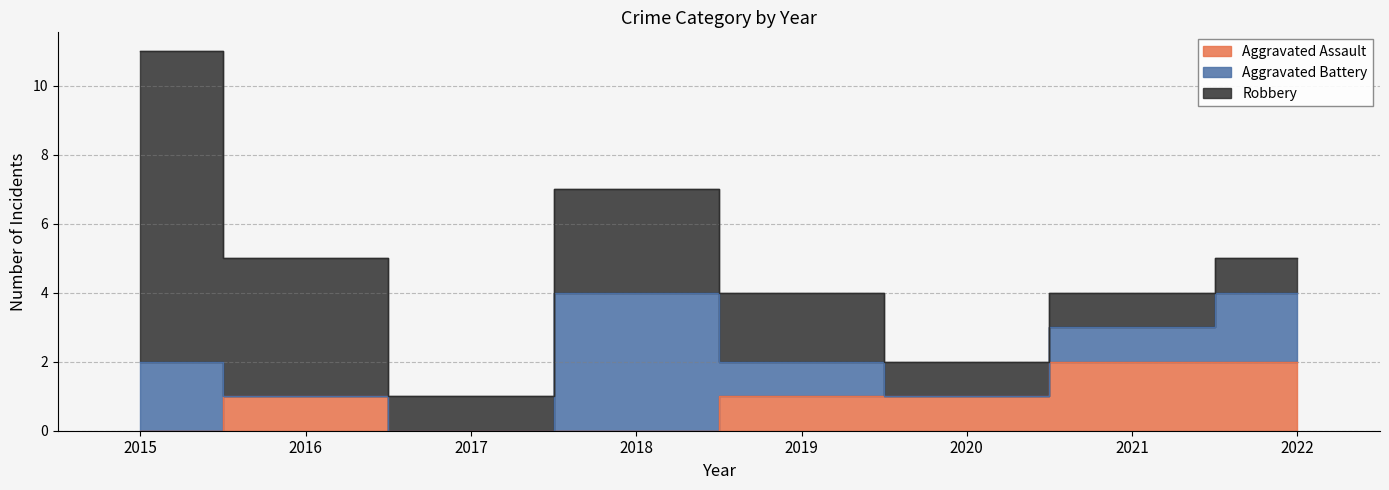

Does the chart display data point markers on the line(s)?

No